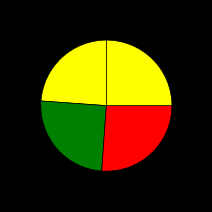

Count the number of slices in the pie.

4